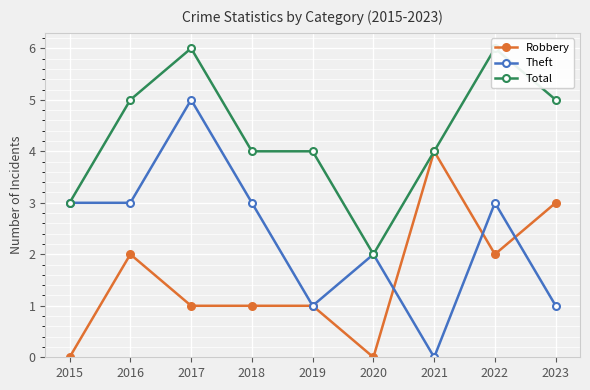

What is the highest value of the Total series?

6